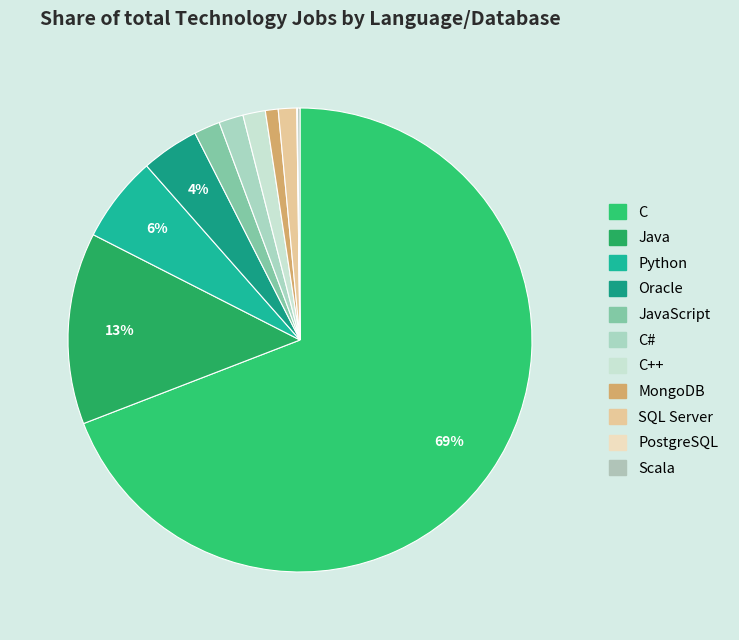

Which category has the smallest portion of the pie?

PostgreSQL